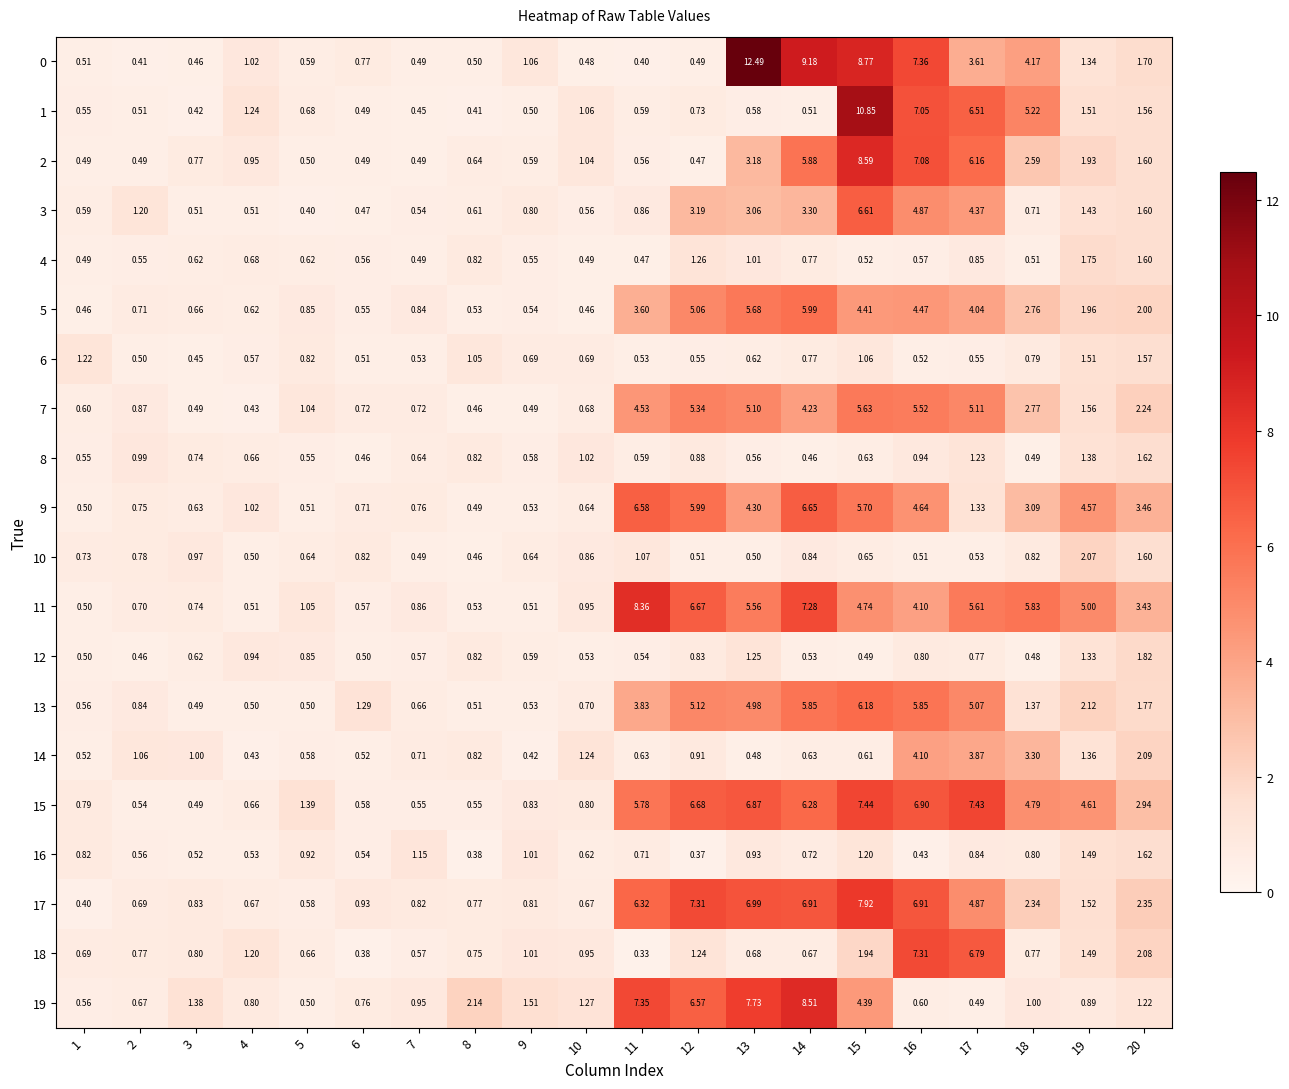

Is the value of 16 at 11 greater than the value of 5 at 1?

Yes